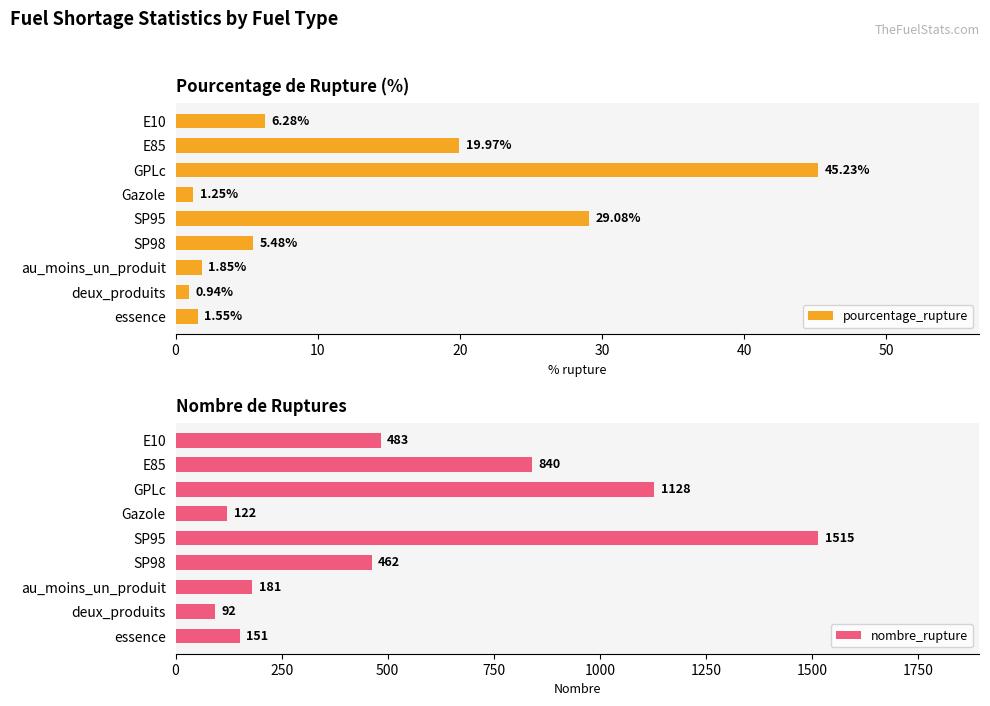

Rank the series by their maximum value, from highest to lowest.

nombre_rupture, pourcentage_rupture